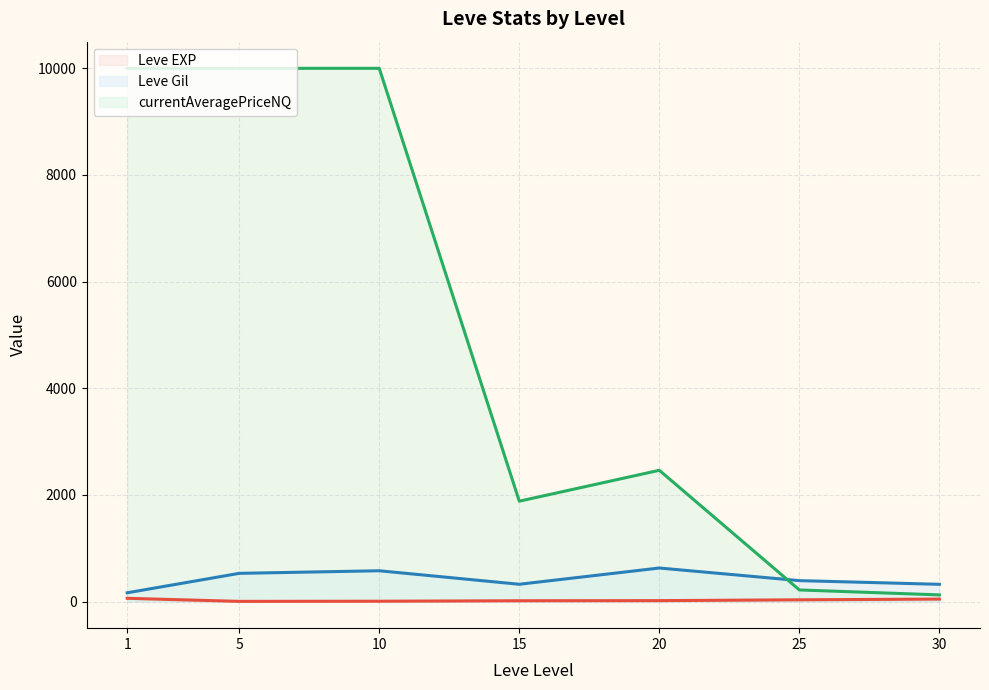

Reading left to right, extract all data points from this chart.

Leve EXP (line): 1=60.0	5=2.3	10=5.3	15=14.2	20=16.3	25=31.8	30=45.5
Leve Gil (line): 1=163.5	5=528.3	10=576.7	15=323.3	20=628.3	25=391.7	30=322.5
currentAveragePriceNQ (line): 1=10000.0	5=10000.0	10=10000.0	15=1881.7	20=2461.0	25=217.0	30=124.0